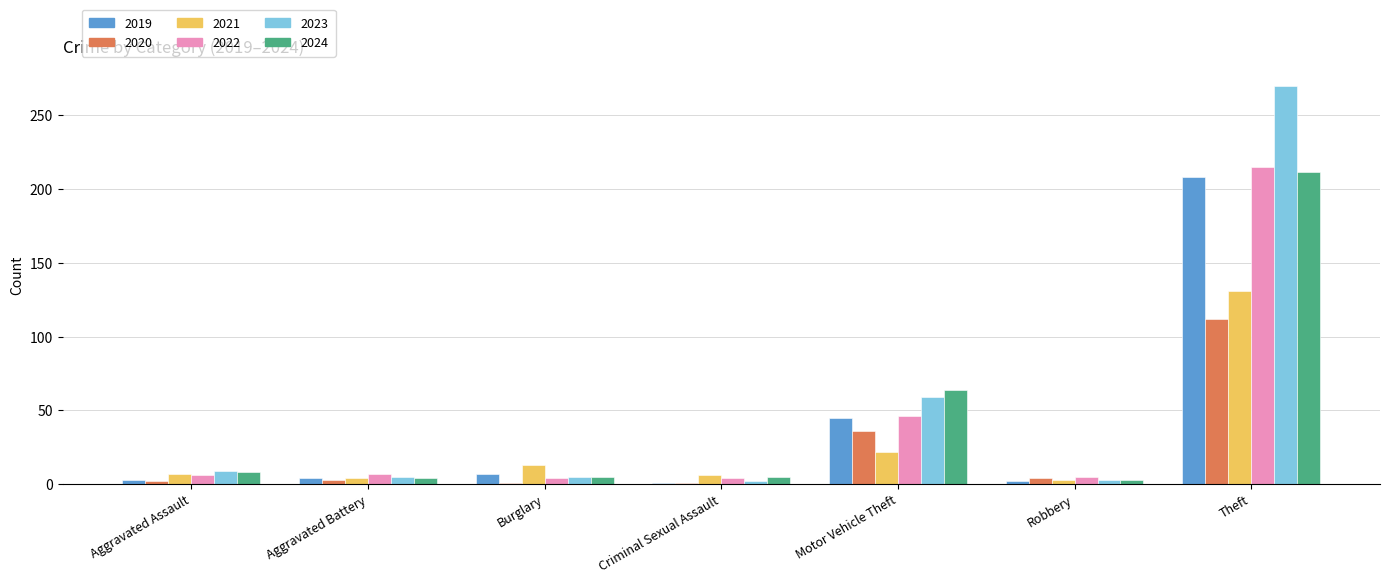

What is the spread (max minus min) of values at Motor Vehicle Theft?

42